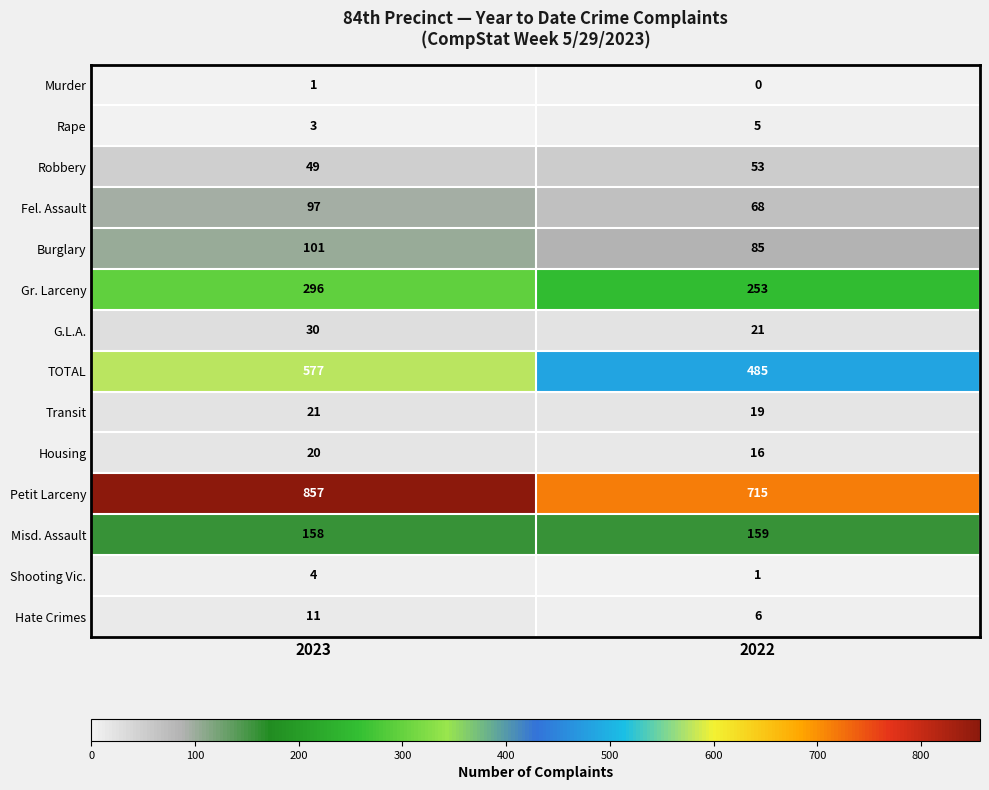

Between 2023 and 2022, which series saw the biggest shift?

Petit Larceny